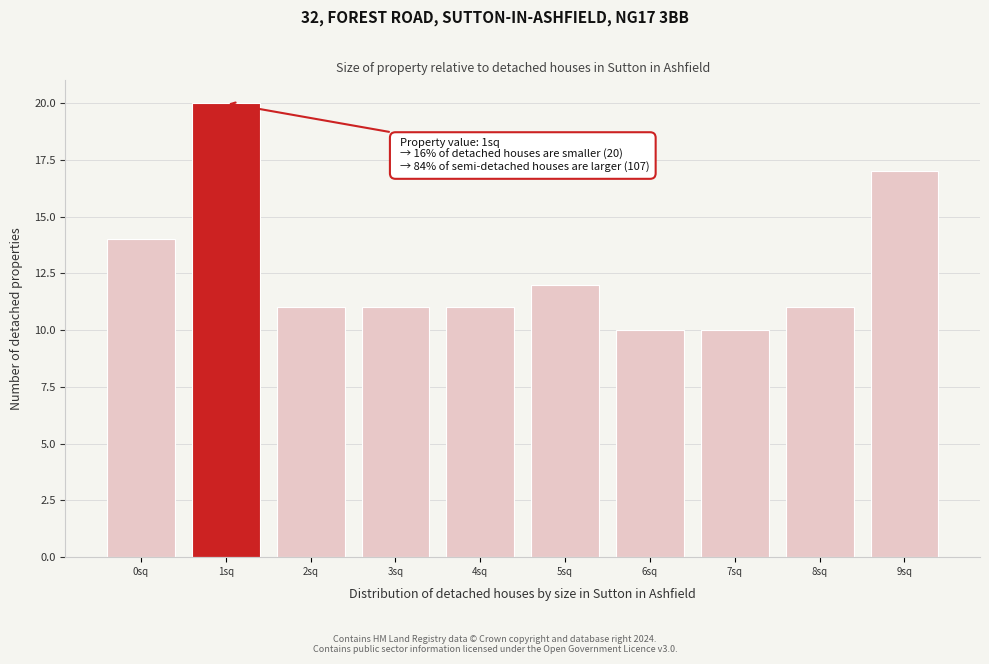

Reading left to right, transcribe all the data shown in this chart.

0sq=14	1sq=20	2sq=11	3sq=11	4sq=11	5sq=12	6sq=10	7sq=10	8sq=11	9sq=17